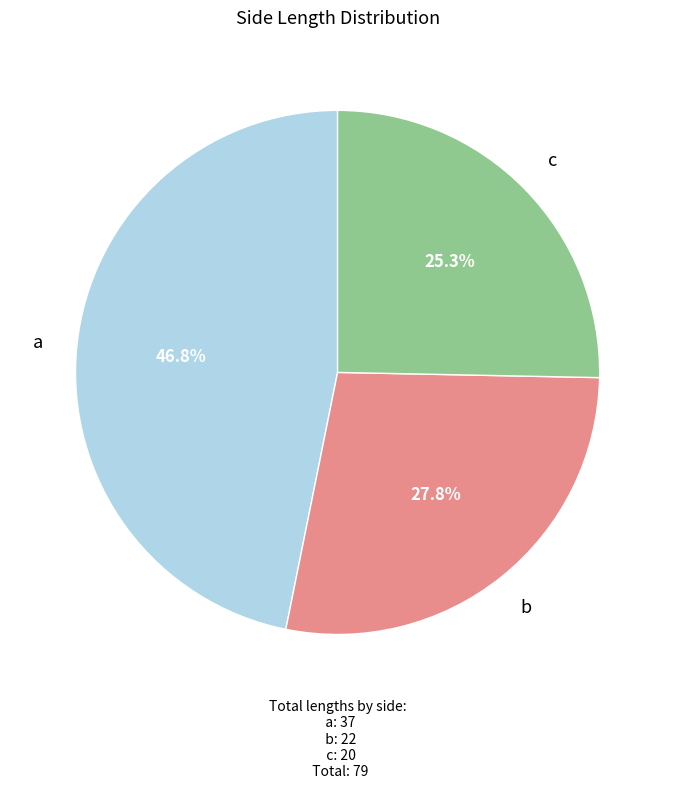

Rank the categories by value from lowest to highest.

c, b, a